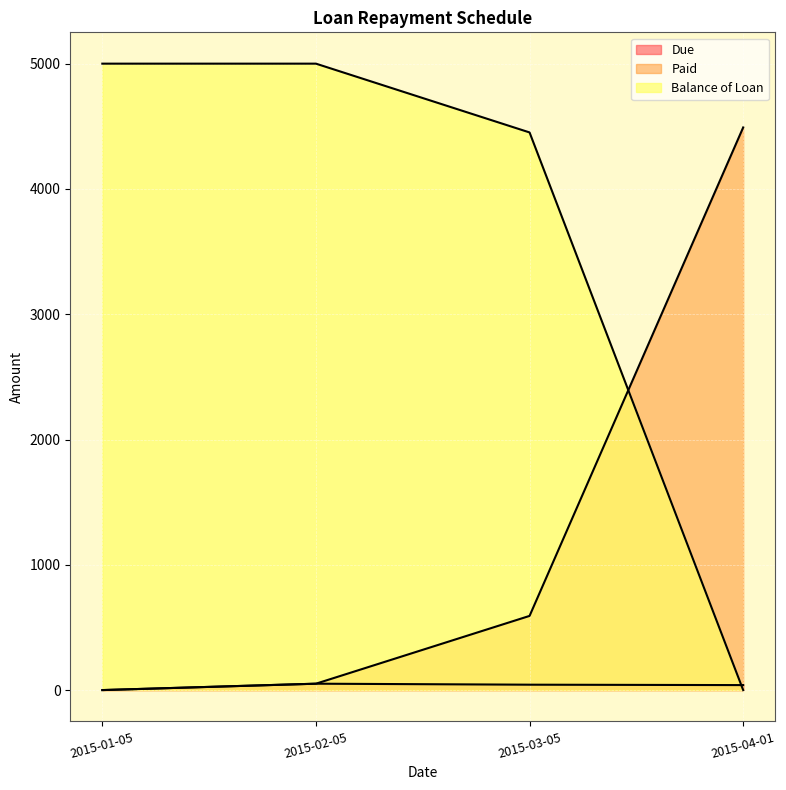

Rank the series at 2015-03-05 from highest to lowest value.

Balance of Loan, Paid, Due